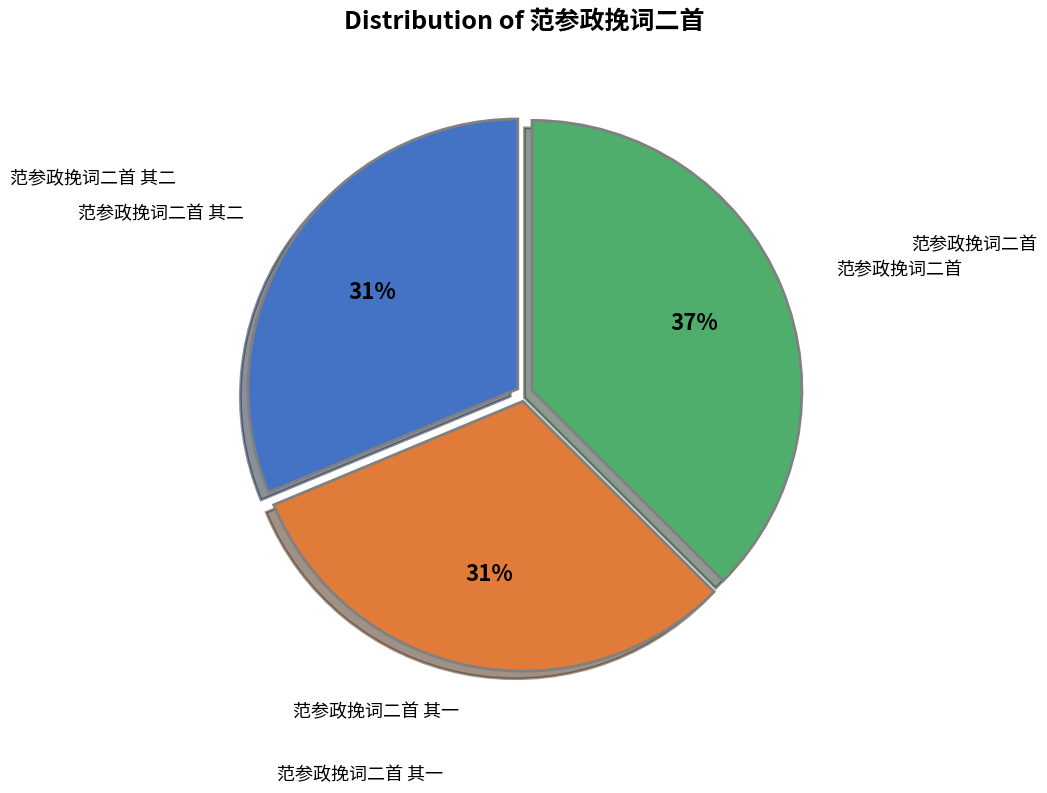

What percentage is the 范参政挽词二首 其二 slice, to the nearest percent?

31%